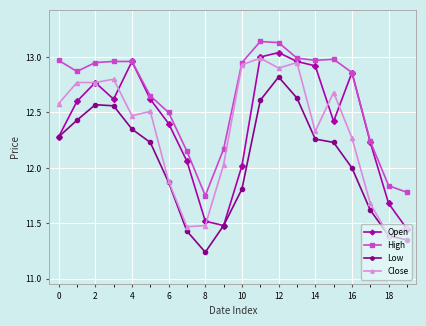

Which series has the largest total across all categories?

High